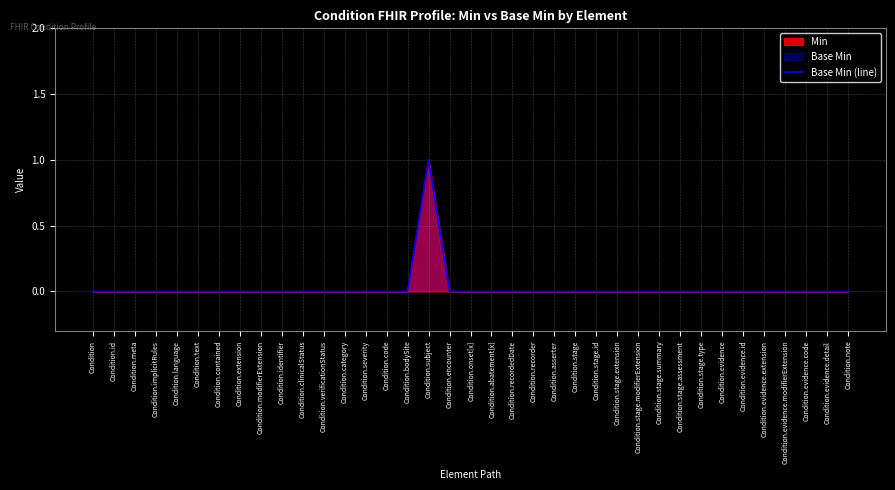

Reading left to right, list all the values displayed in this chart.

Condition=0	Condition.id=0	Condition.meta=0	Condition.implicitRules=0	Condition.language=0	Condition.text=0	Condition.contained=0	Condition.extension=0	Condition.modifierExtension=0	Condition.identifier=0	Condition.clinicalStatus=0	Condition.verificationStatus=0	Condition.category=0	Condition.severity=0	Condition.code=0	Condition.bodySite=0	Condition.subject=1	Condition.encounter=0	Condition.onset[x]=0	Condition.abatement[x]=0	Condition.recordedDate=0	Condition.recorder=0	Condition.asserter=0	Condition.stage=0	Condition.stage.id=0	Condition.stage.extension=0	Condition.stage.modifierExtension=0	Condition.stage.summary=0	Condition.stage.assessment=0	Condition.stage.type=0	Condition.evidence=0	Condition.evidence.id=0	Condition.evidence.extension=0	Condition.evidence.modifierExtension=0	Condition.evidence.code=0	Condition.evidence.detail=0	Condition.note=0